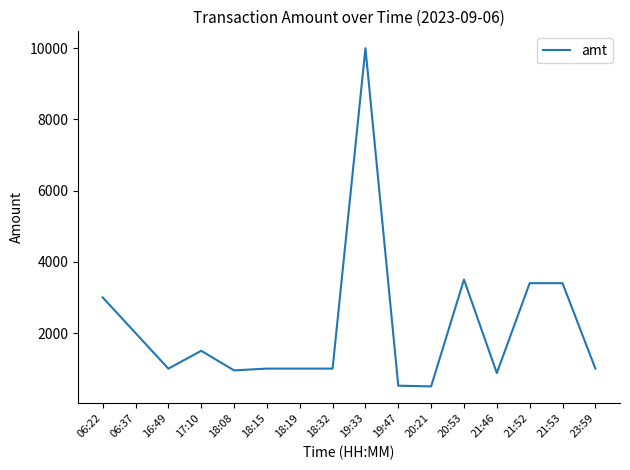

What is the average value?

2165.3